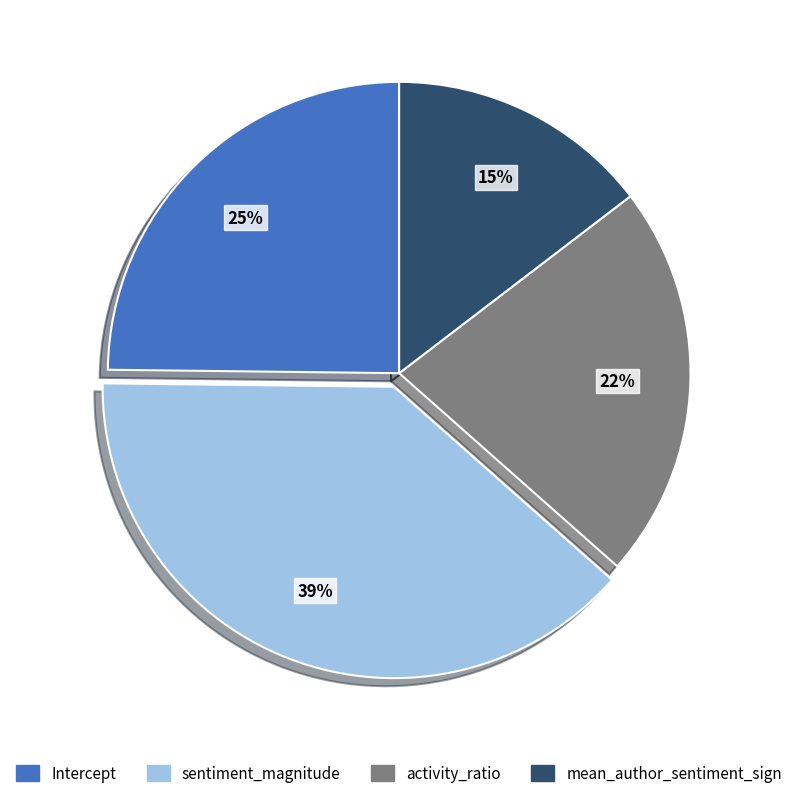

Combined, do sentiment_magnitude and mean_author_sentiment_sign account for over 50%?

Yes